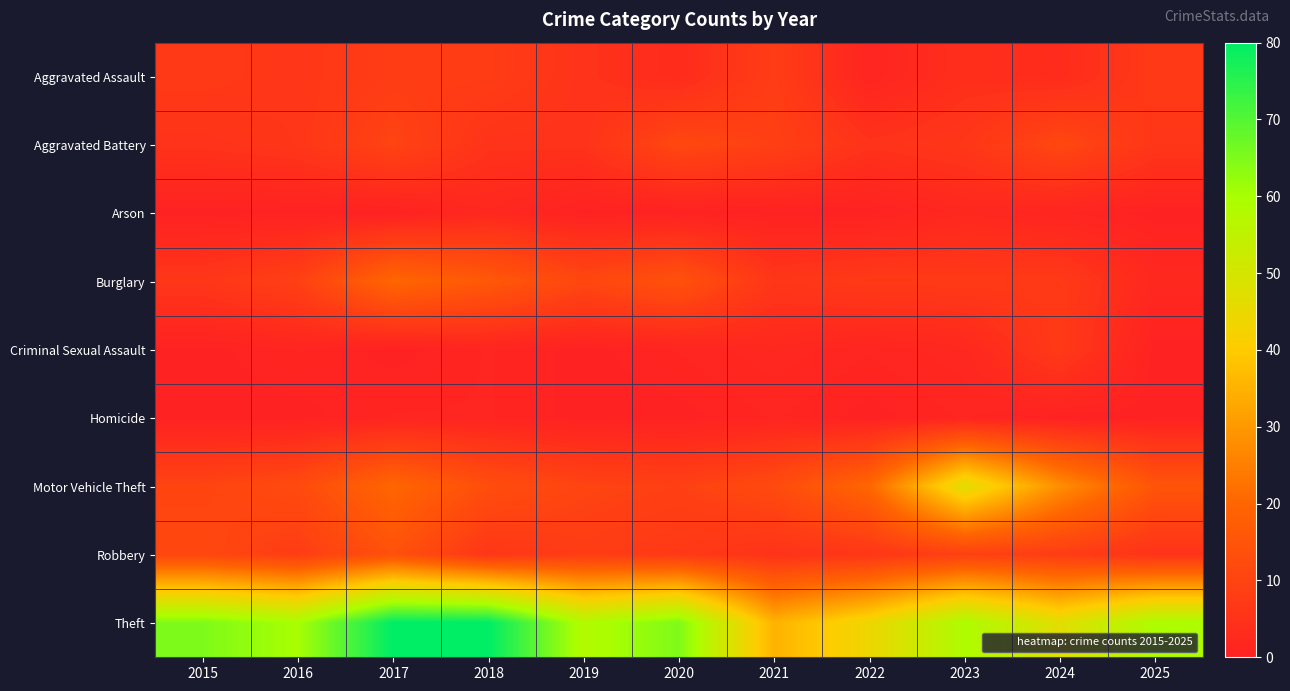

Rank the series at 2021 from lowest to highest value.

Arson, Homicide, Criminal Sexual Assault, Robbery, Burglary, Aggravated Assault, Aggravated Battery, Motor Vehicle Theft, Theft